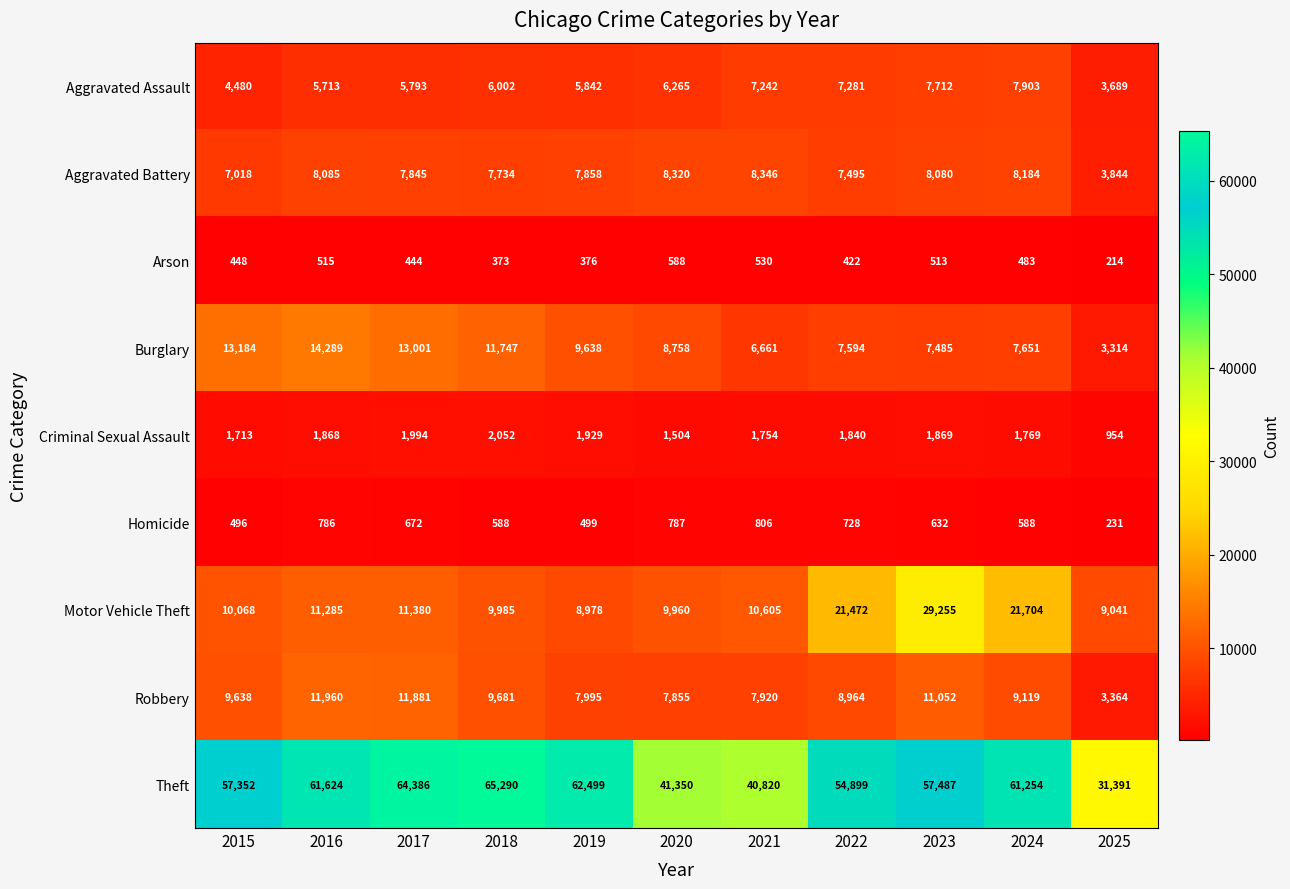

Which series has the largest total across all categories?

Theft